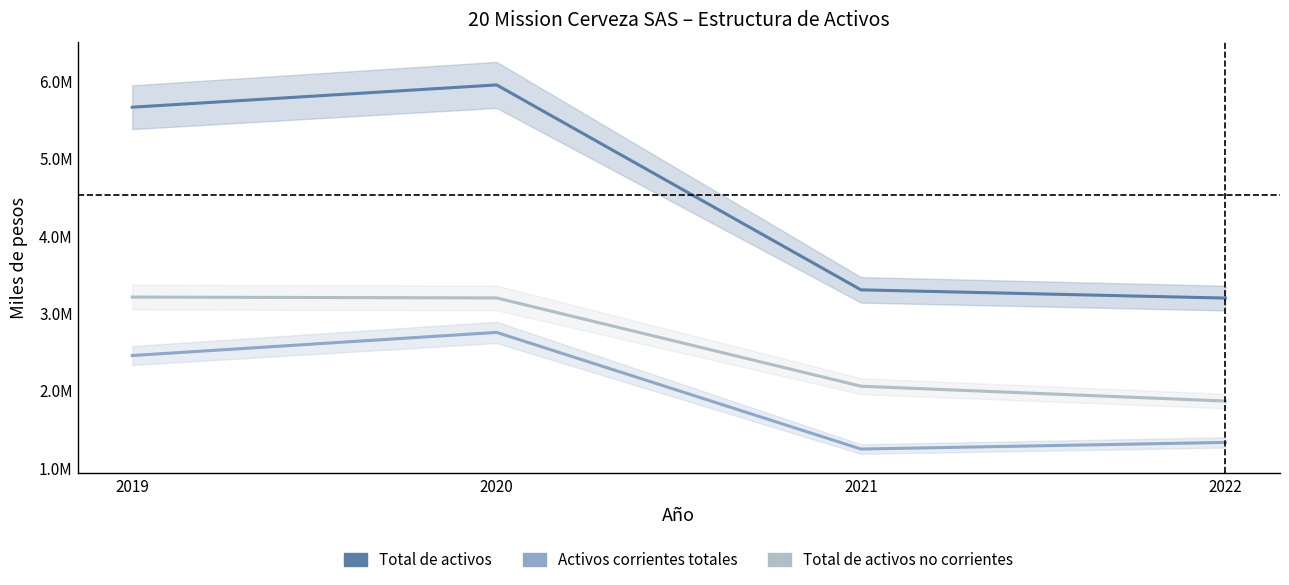

What are all the series names shown in the legend?

Total de activos, Activos corrientes totales, Total de activos no corrientes